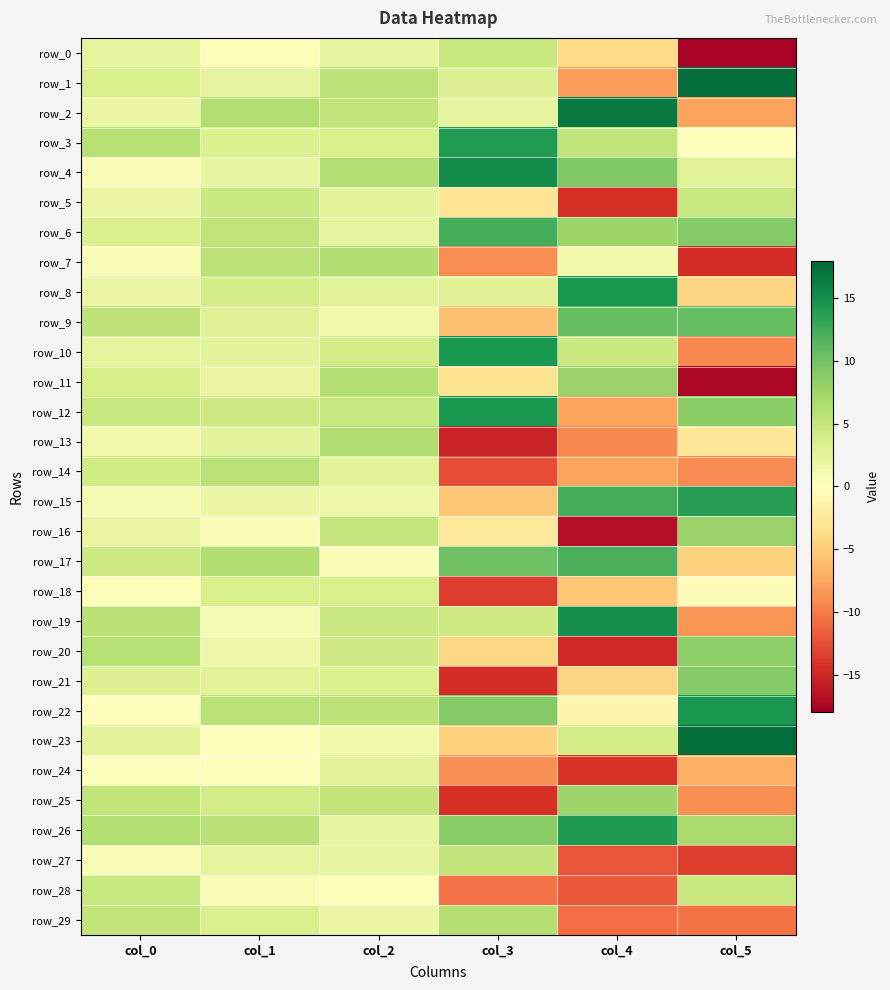

At which label does row_8 reach its minimum?

col_5